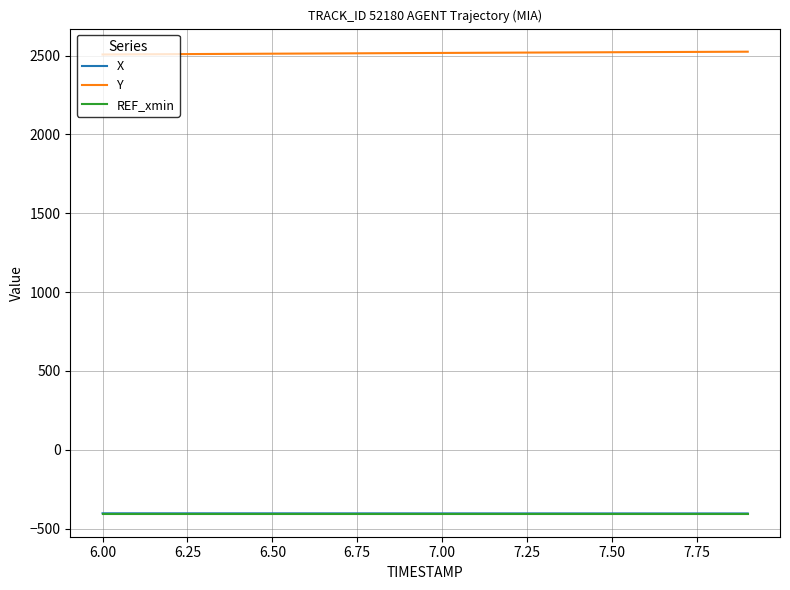

Which series has the largest total across all categories?

Y